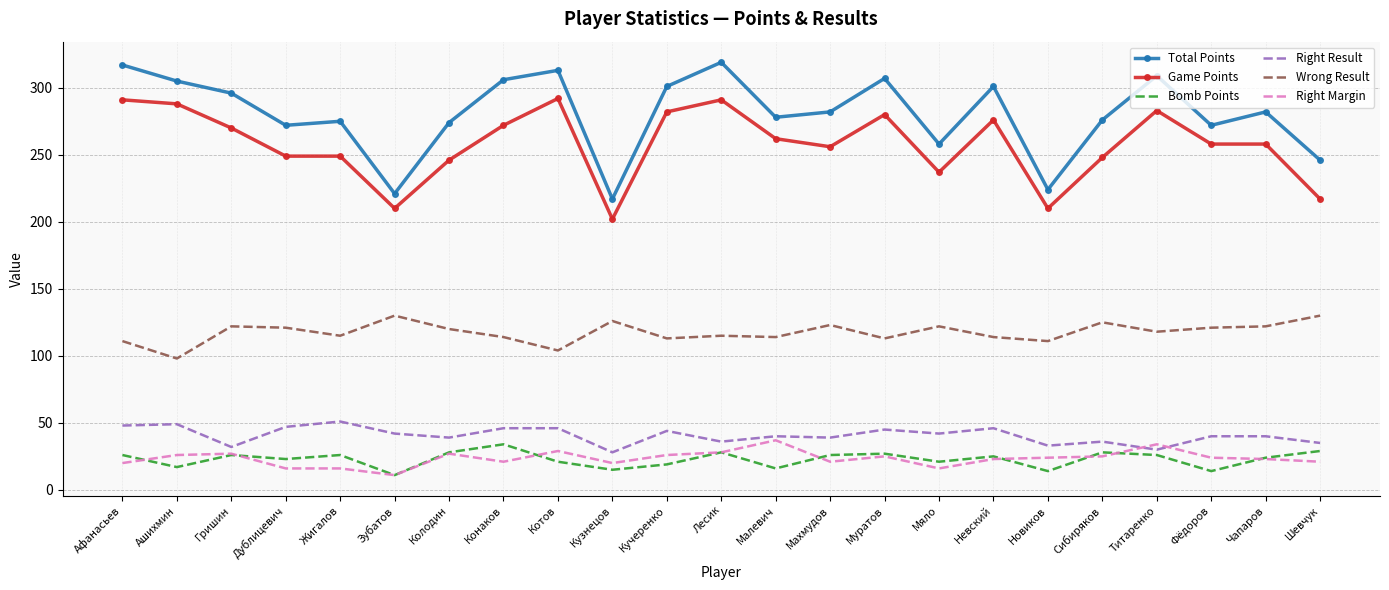

What is the sum of all Wrong Result values?

2702